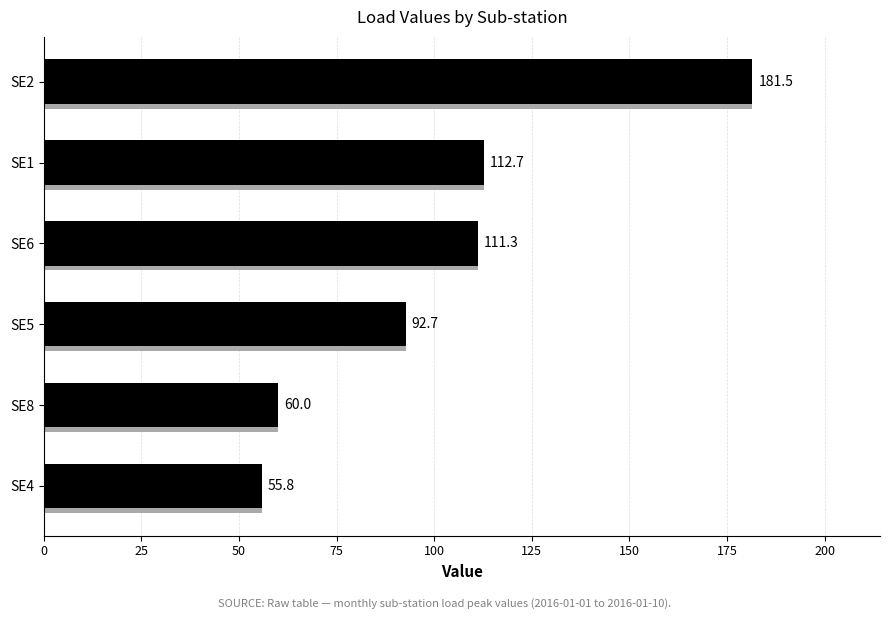

The value at SE1 is 149.8. True or false?

False